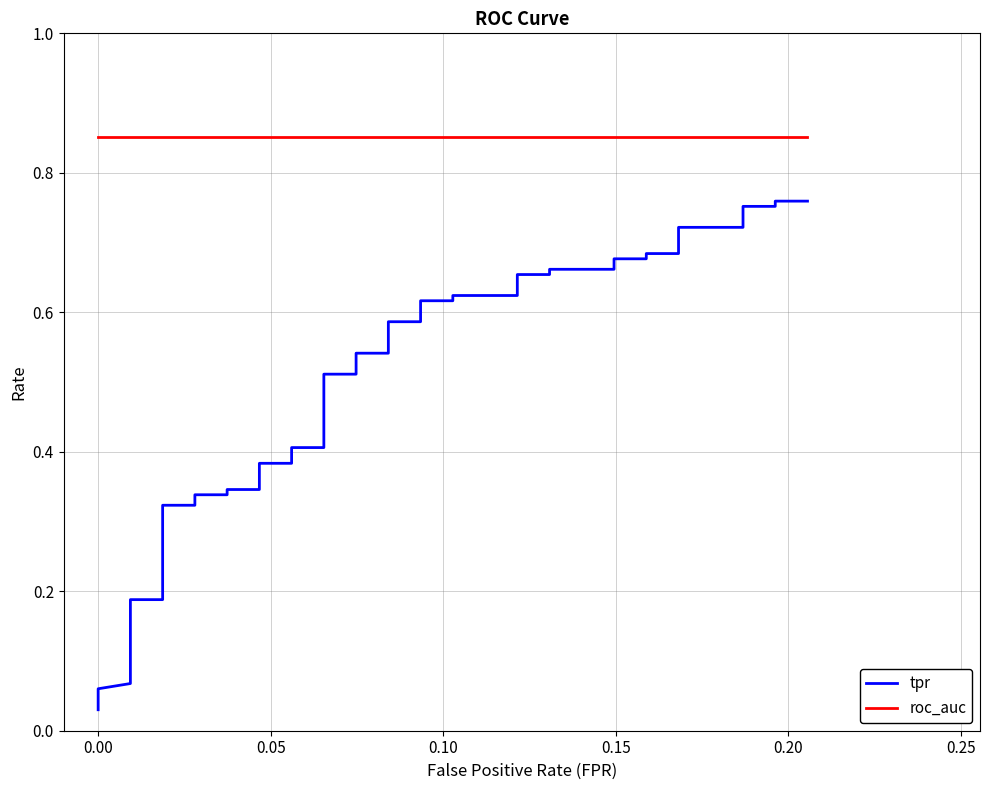

How many lines are shown in the chart?

2